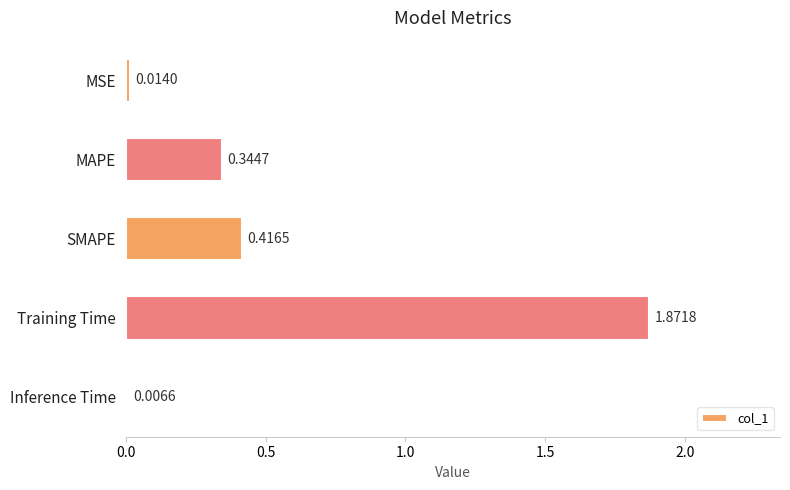

What is the change in value from MAPE to Inference Time?

-0.3